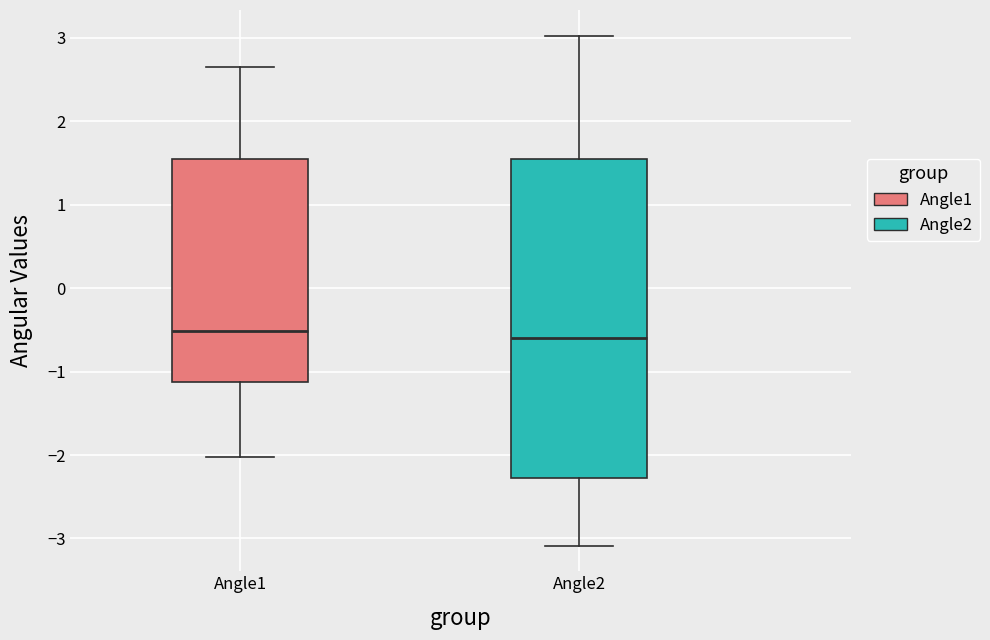

Reading left to right, transcribe this box plot: for each box, give where its median line is, the range the box spans, and where its two whiskers end, as read against the y-axis. The values are not printed on the chart, so give them approximately, as read against the axis.

Angle1: median -0.5, box -1.1 to 1.6, whiskers -2.0 to 2.7
Angle2: median -0.6, box -2.3 to 1.6, whiskers -3.1 to 3.0